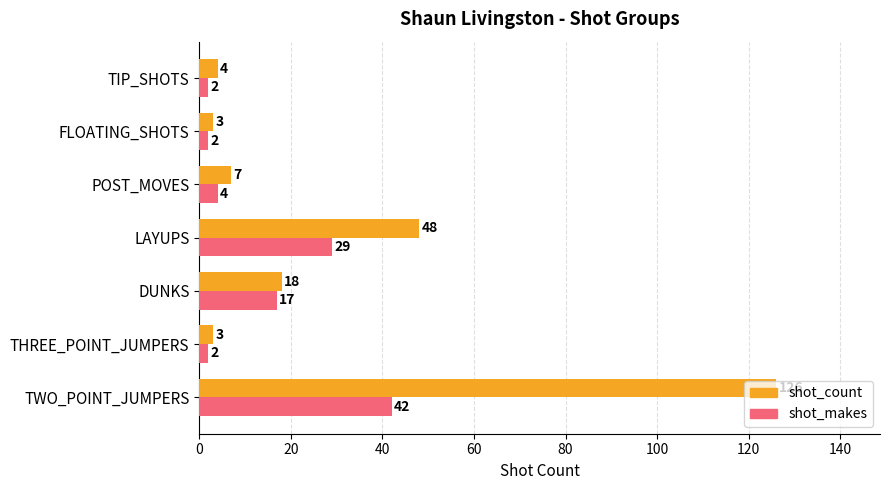

What is the difference between the maximum and minimum values in the shot_makes series?

40